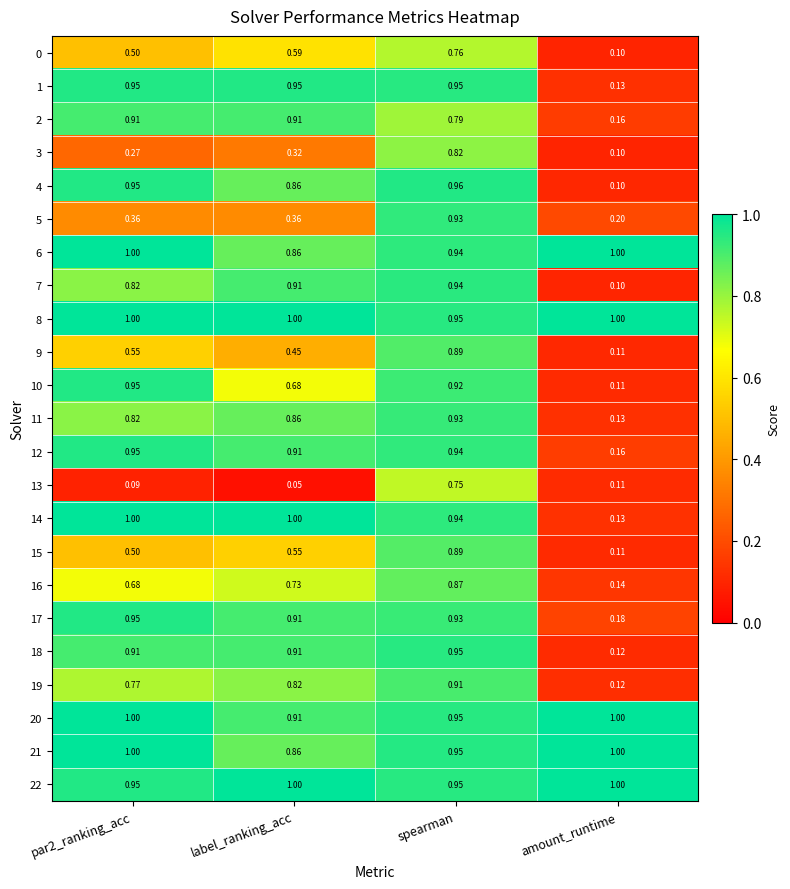

Is the value of 1 at par2_ranking_acc greater than the value of 9 at label_ranking_acc?

Yes